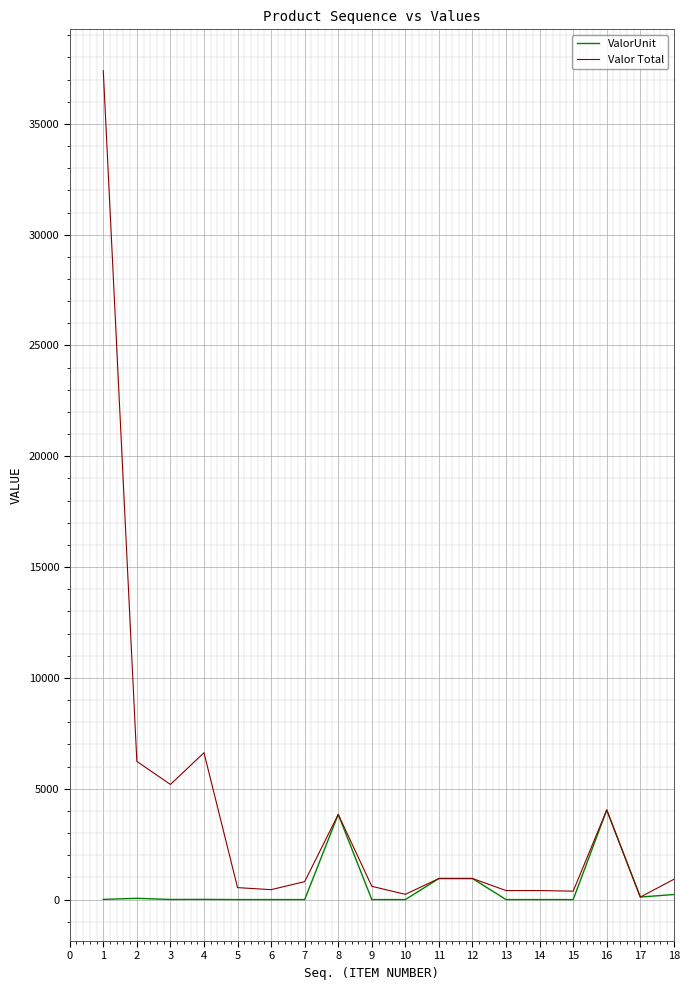

What is the maximum value shown in the chart?

37394.5